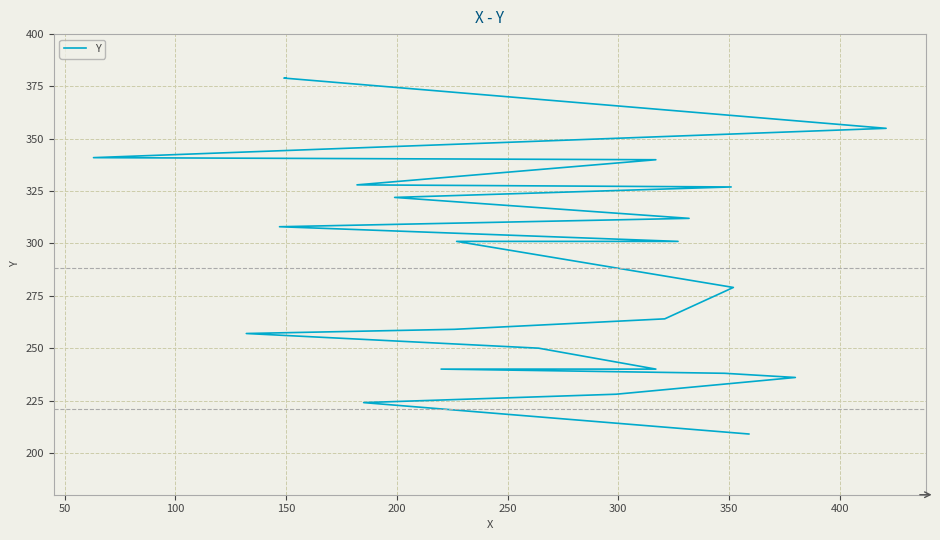

What is the average value?

288